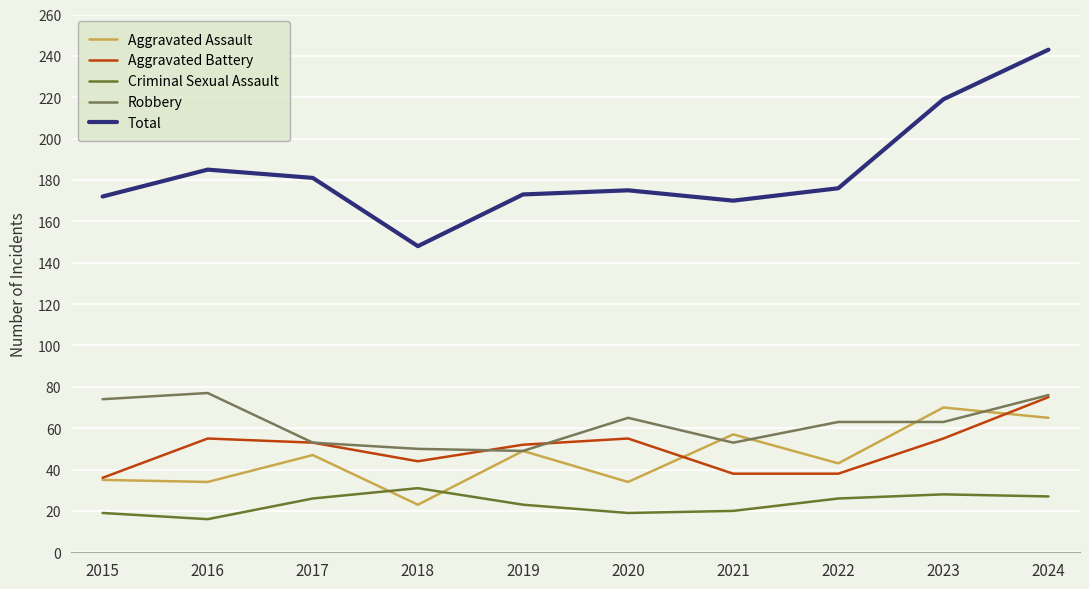

What is the total value across all series at 2021?

338